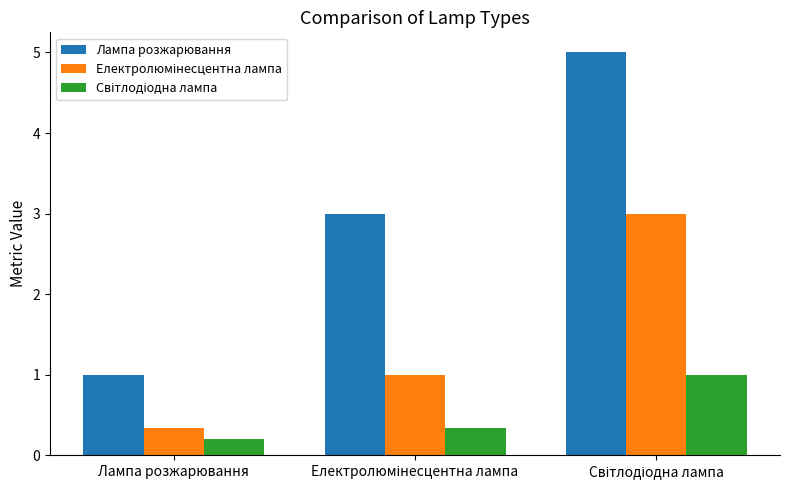

Which series has the largest range (max minus min)?

Лампа розжарювання